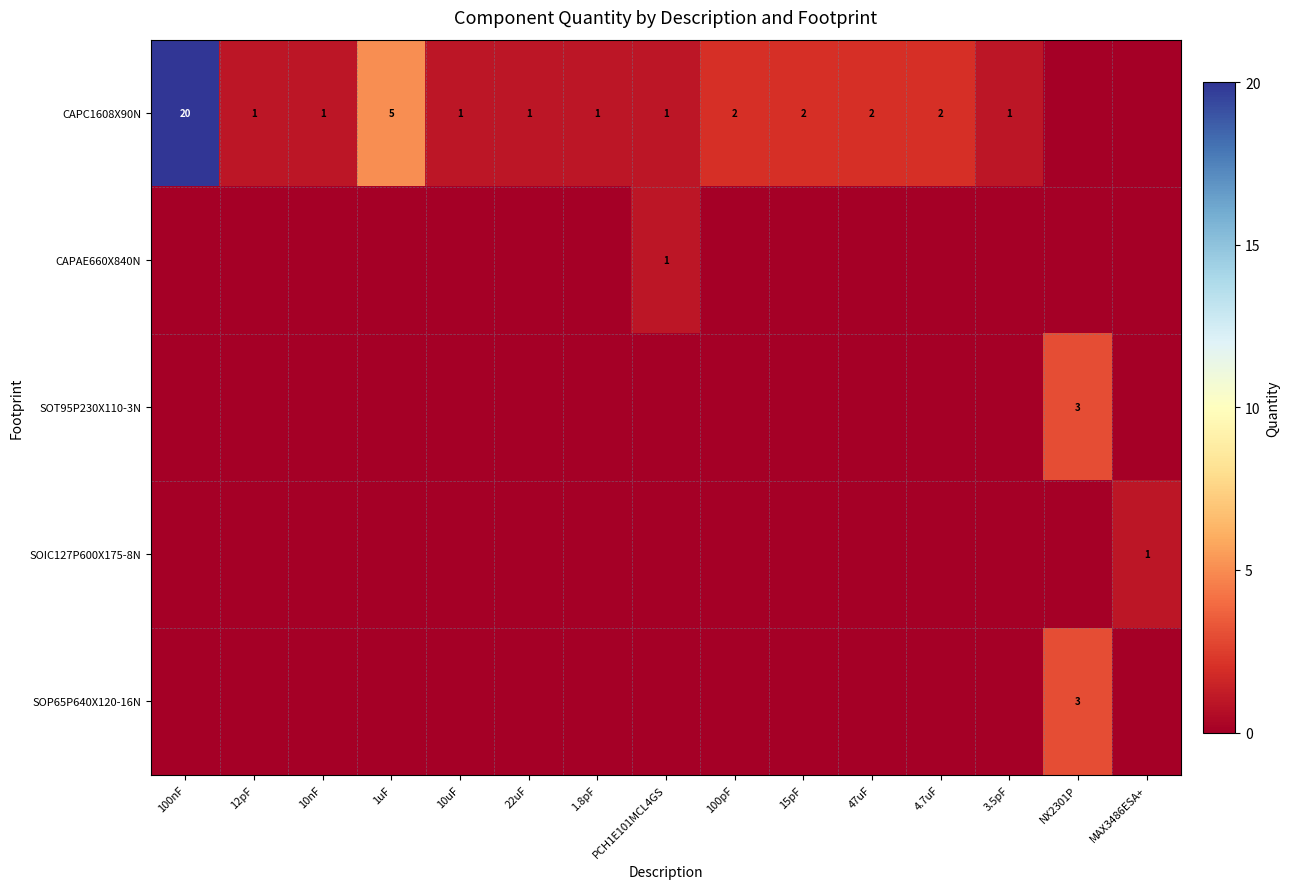

Between 100nF and 22uF, which series saw the biggest shift?

CAPC1608X90N